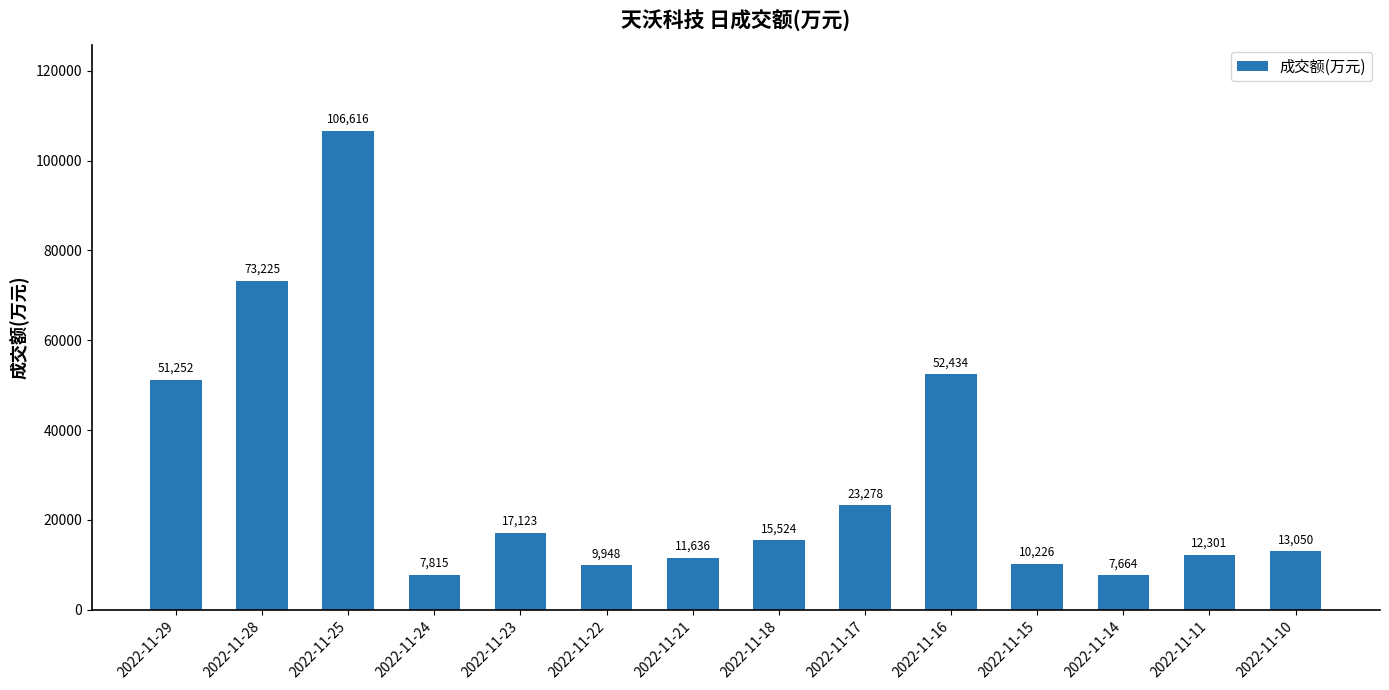

Reading right to left, extract all data points from this chart.

13050	12301	7664	10226	52434	23278	15524	11636	9948	17123	7815	106616	73225	51252